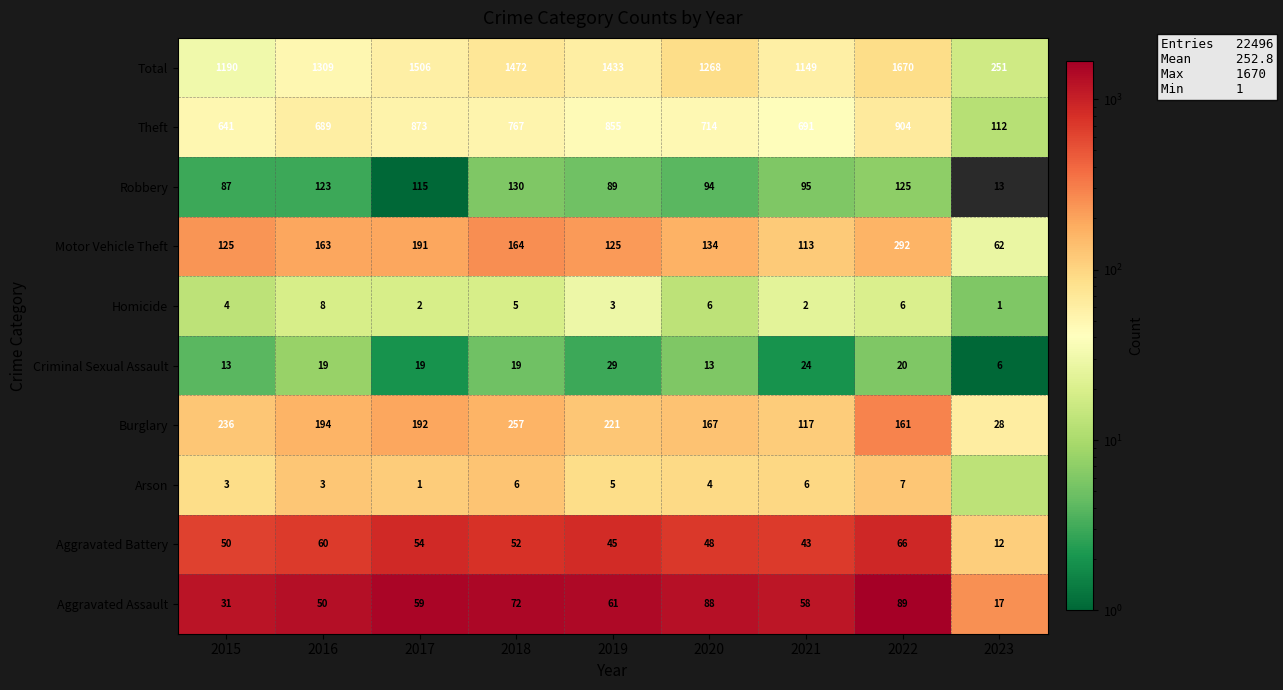

At which category is the sum across all series the highest?

2022